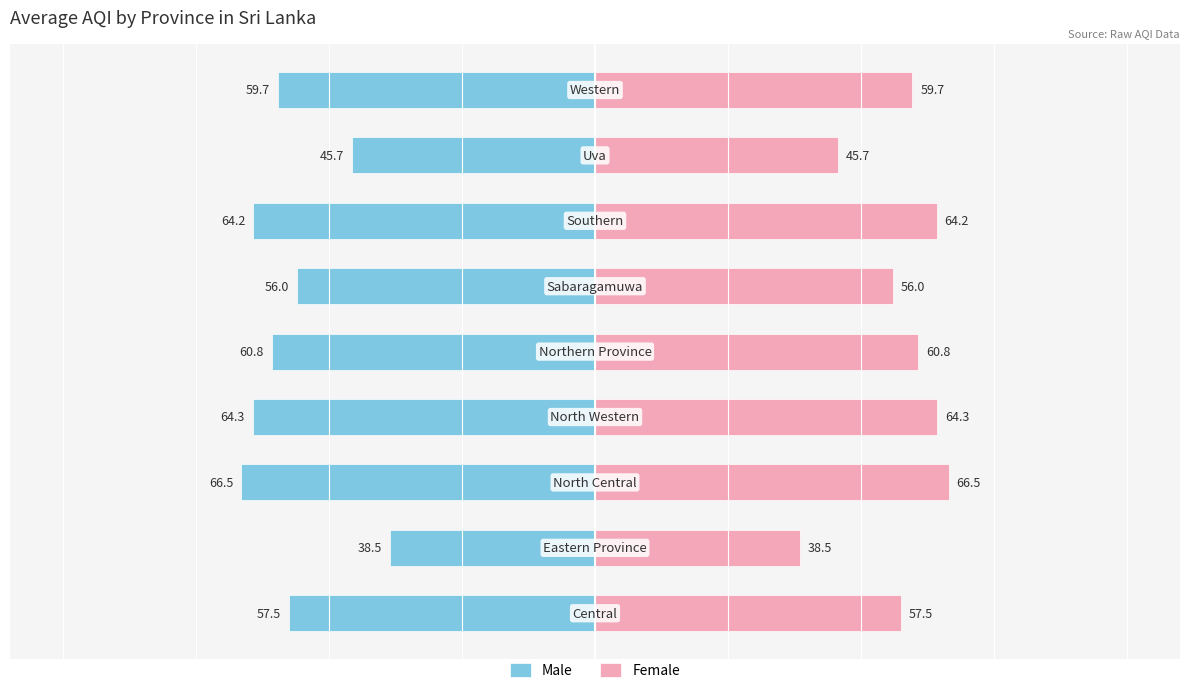

Reading left to right, transcribe all the data shown in this chart.

Male: 0=-57.5	1=-38.5	2=-66.5	3=-64.3	4=-60.8	5=-56.0	6=-64.2	7=-45.7	8=-59.7
Female: 0=57.5	1=38.5	2=66.5	3=64.3	4=60.8	5=56.0	6=64.2	7=45.7	8=59.7